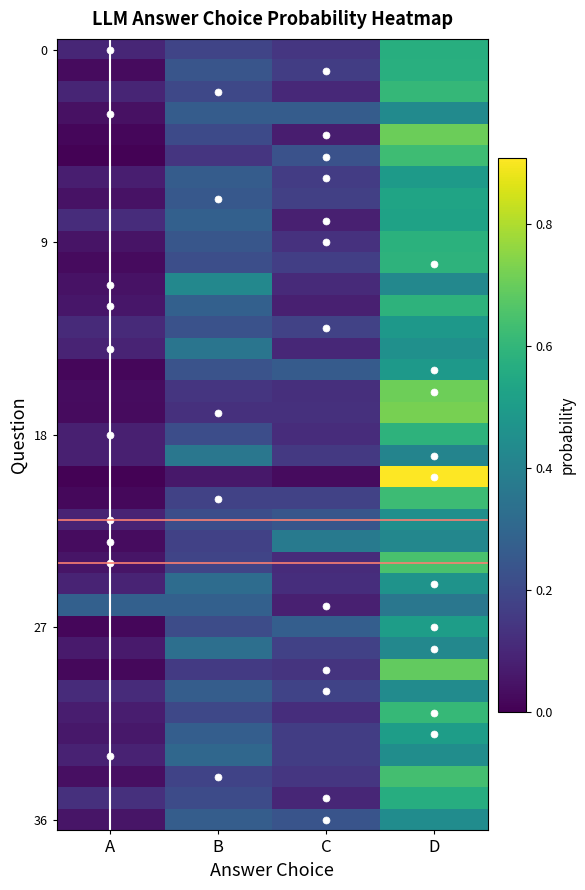

At which category is the sum across all series the highest?

D